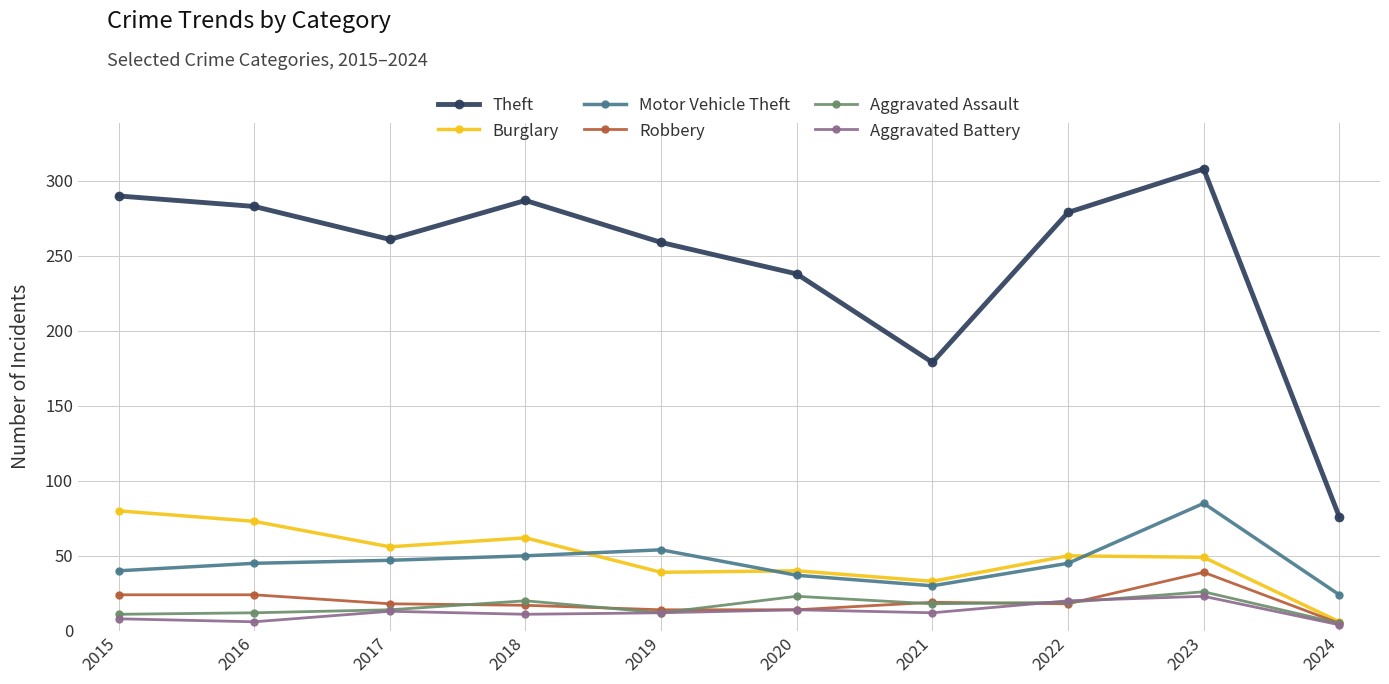

How many data points in Theft are less than 279?

5